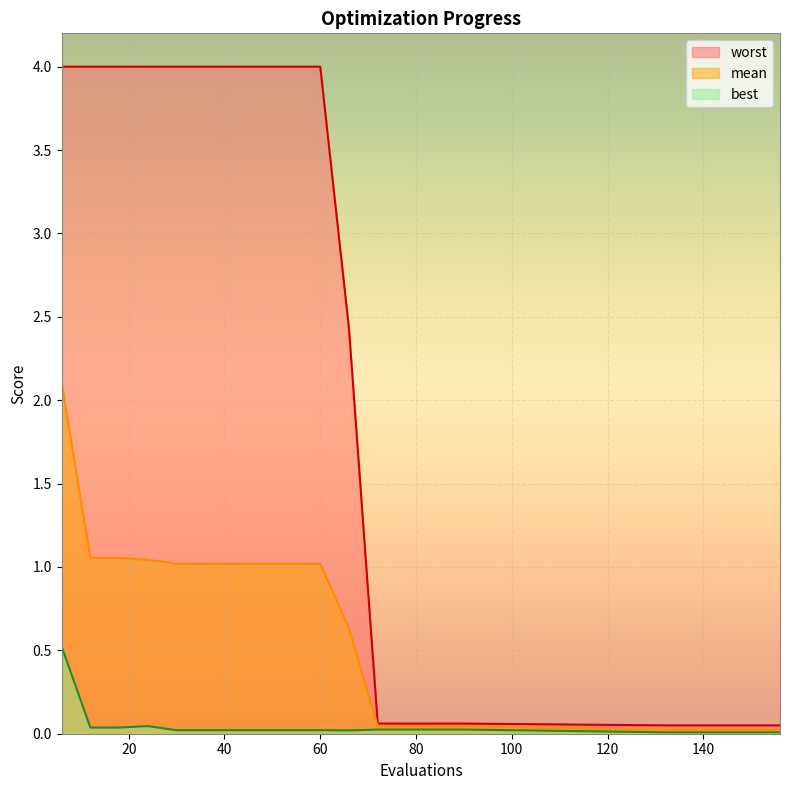

Is the value of best at 36 greater than the value of mean at 144?

No